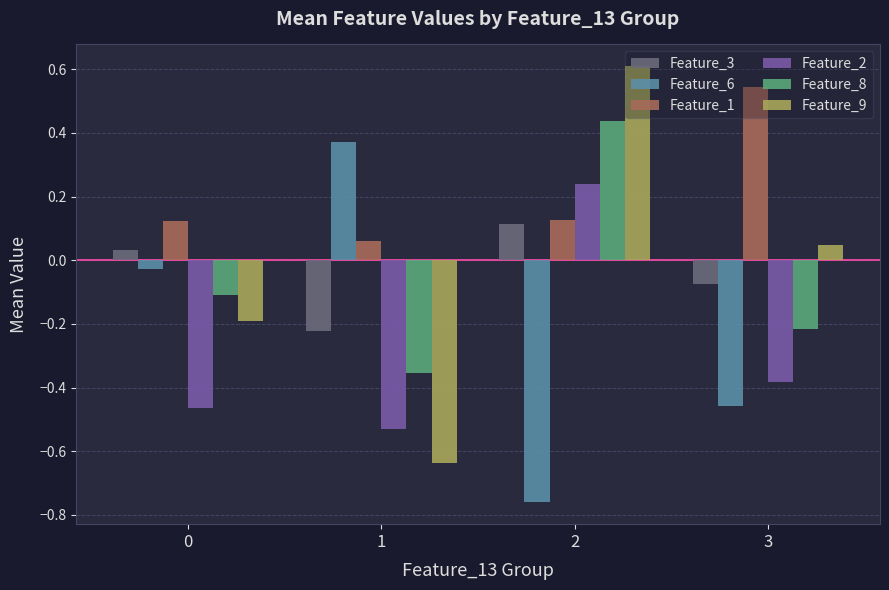

What is the sum of all Feature_6 values?

-0.9